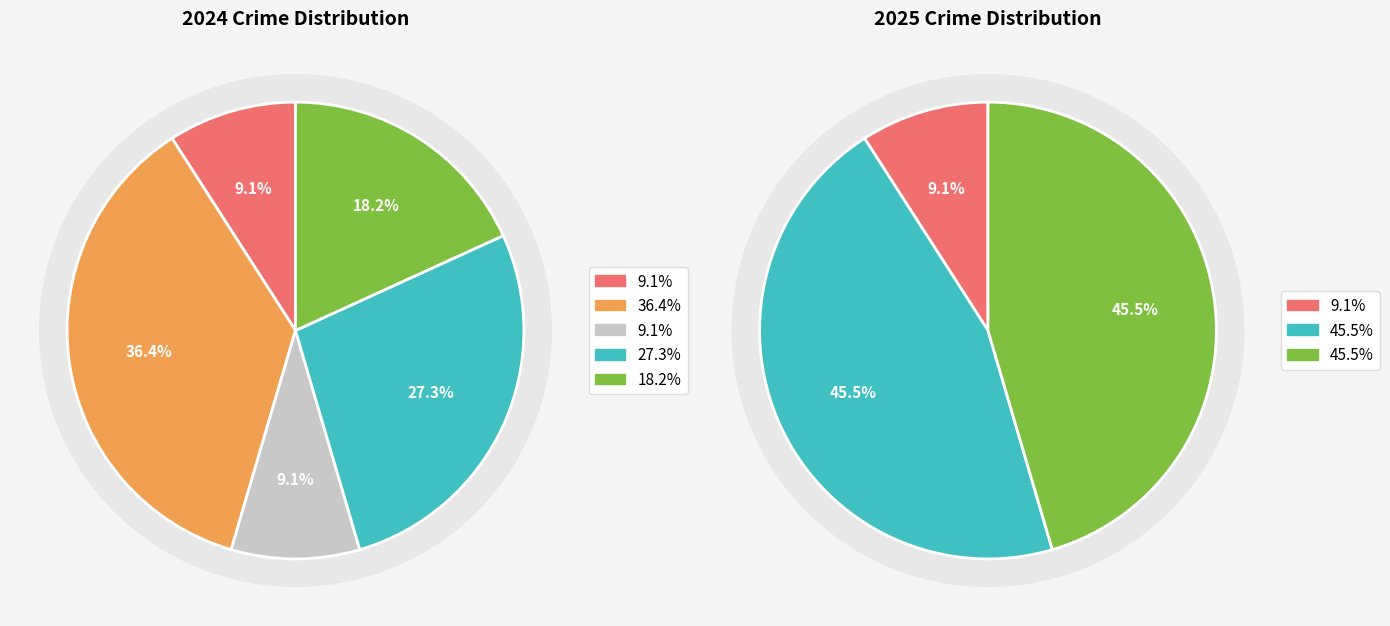

To the nearest percent, what is the average slice percentage?

20%